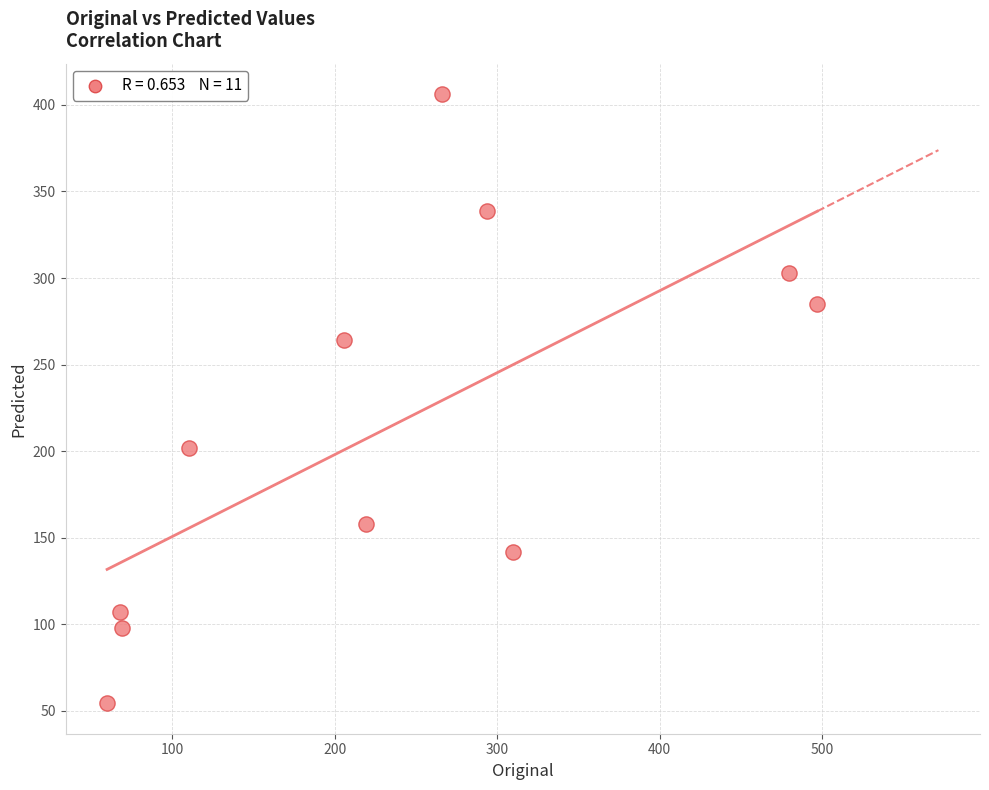

What is the range of Y values (max minus min)?

351.9